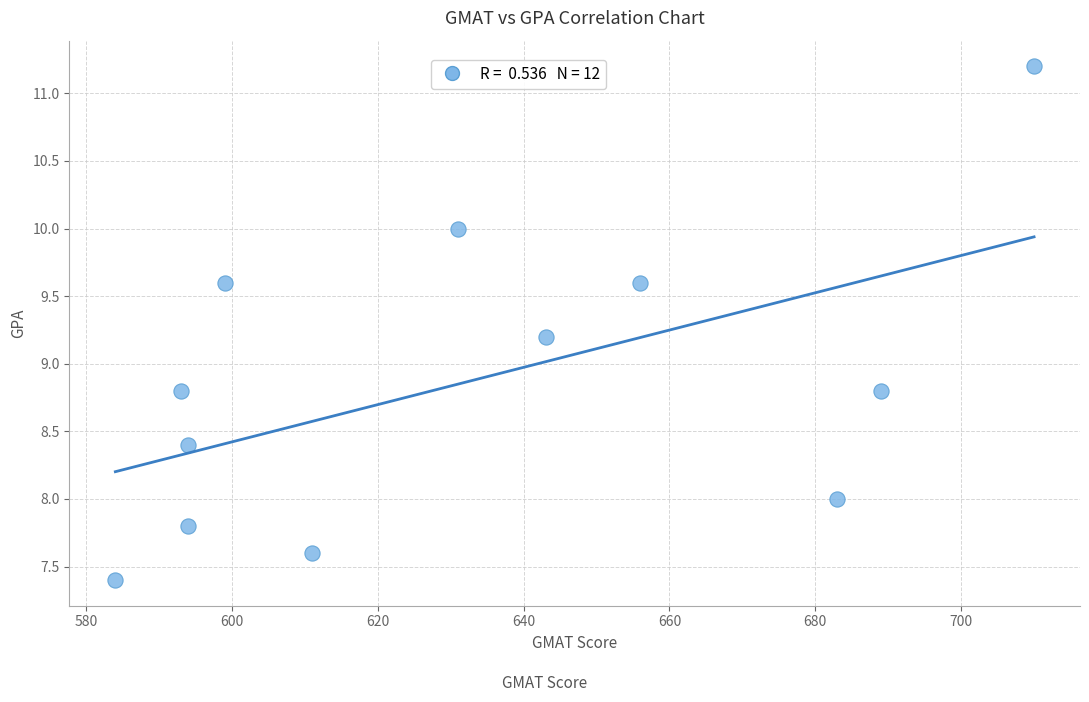

What is the range of X values (max minus min)?

126.0